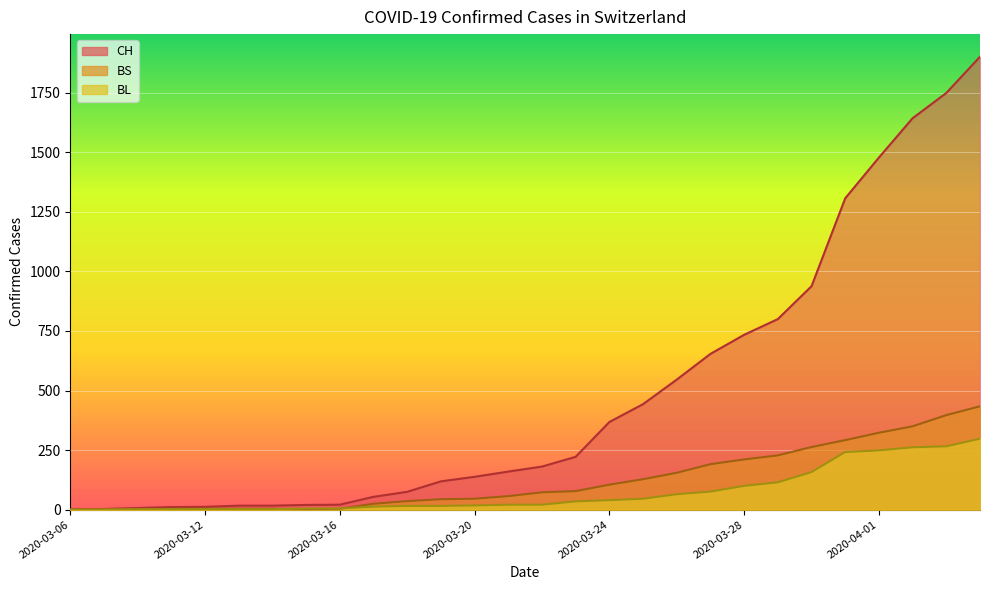

What is the label of the 9th point from the right?

2020-03-27